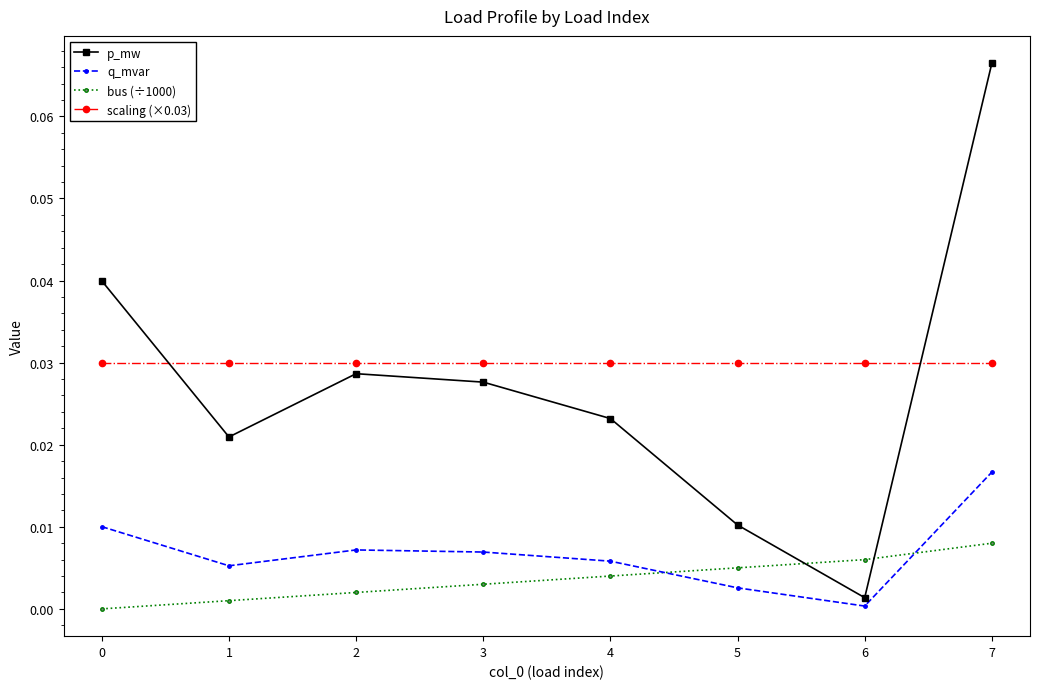

At which category is the sum across all series the highest?

7